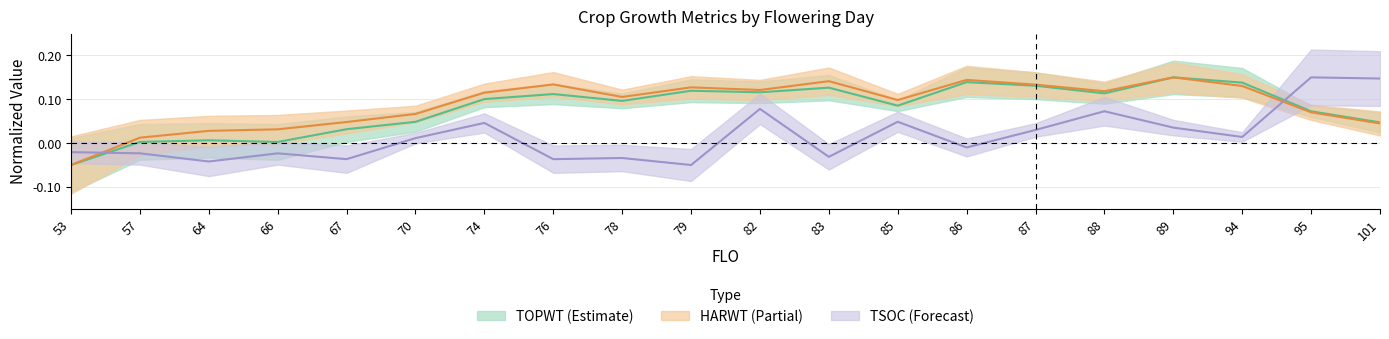

Is this an area chart (filled region under the line)?

No